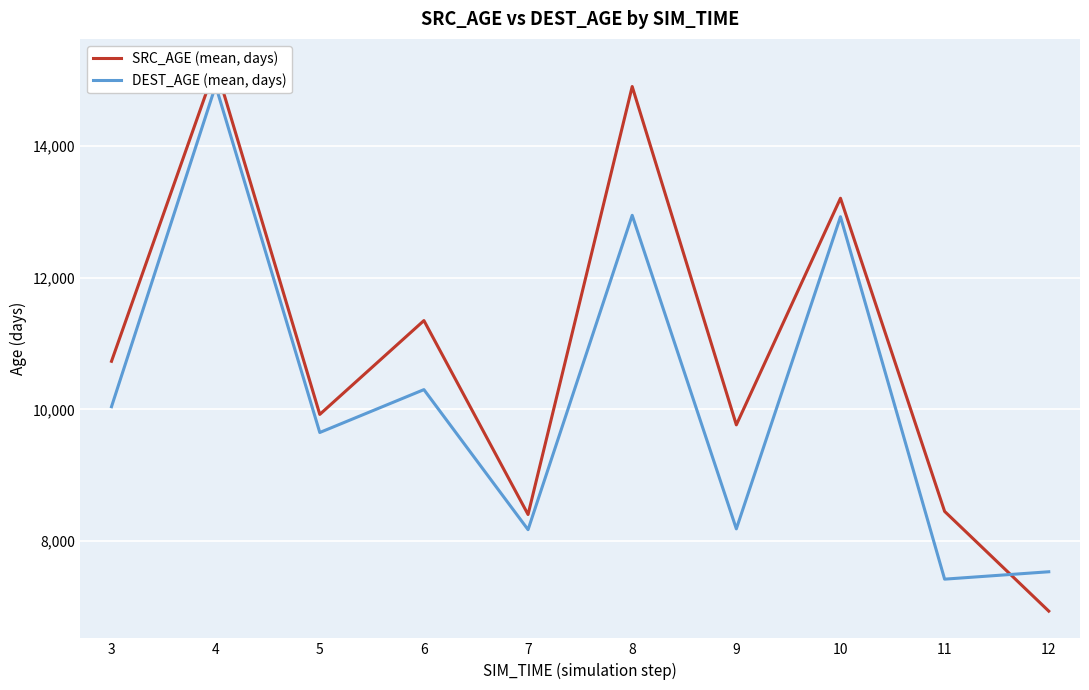

At which category is the sum across all series the highest?

4